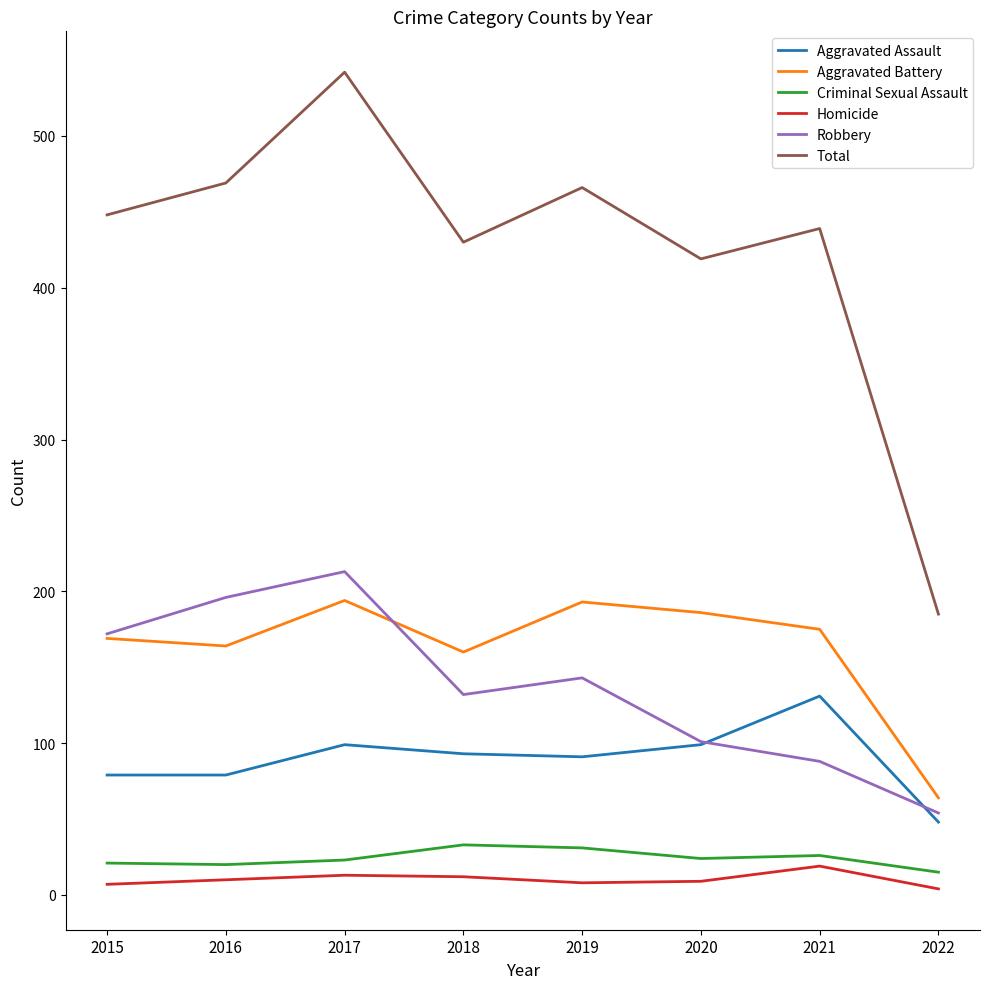

What is the maximum value for Aggravated Assault?

131